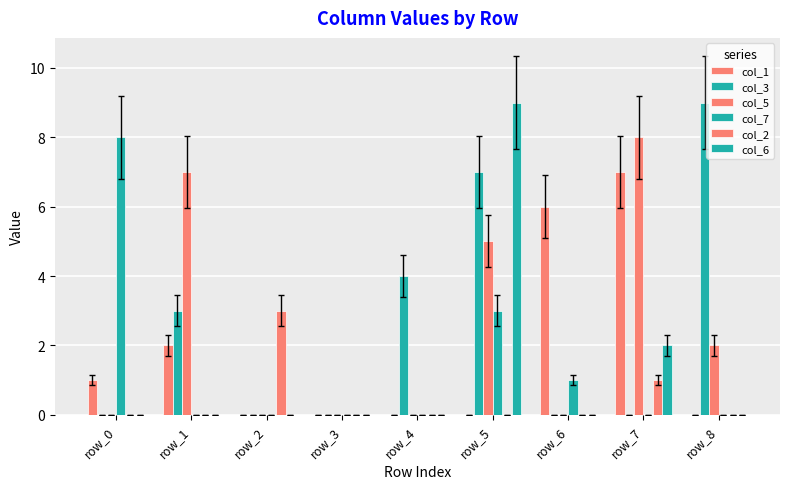

Which series has the largest total across all categories?

col_3